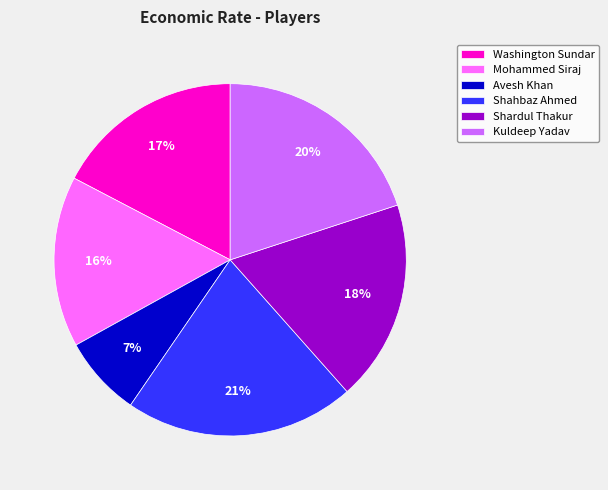

To the nearest percent, what is the combined percentage of Mohammed Siraj and Shahbaz Ahmed?

37%